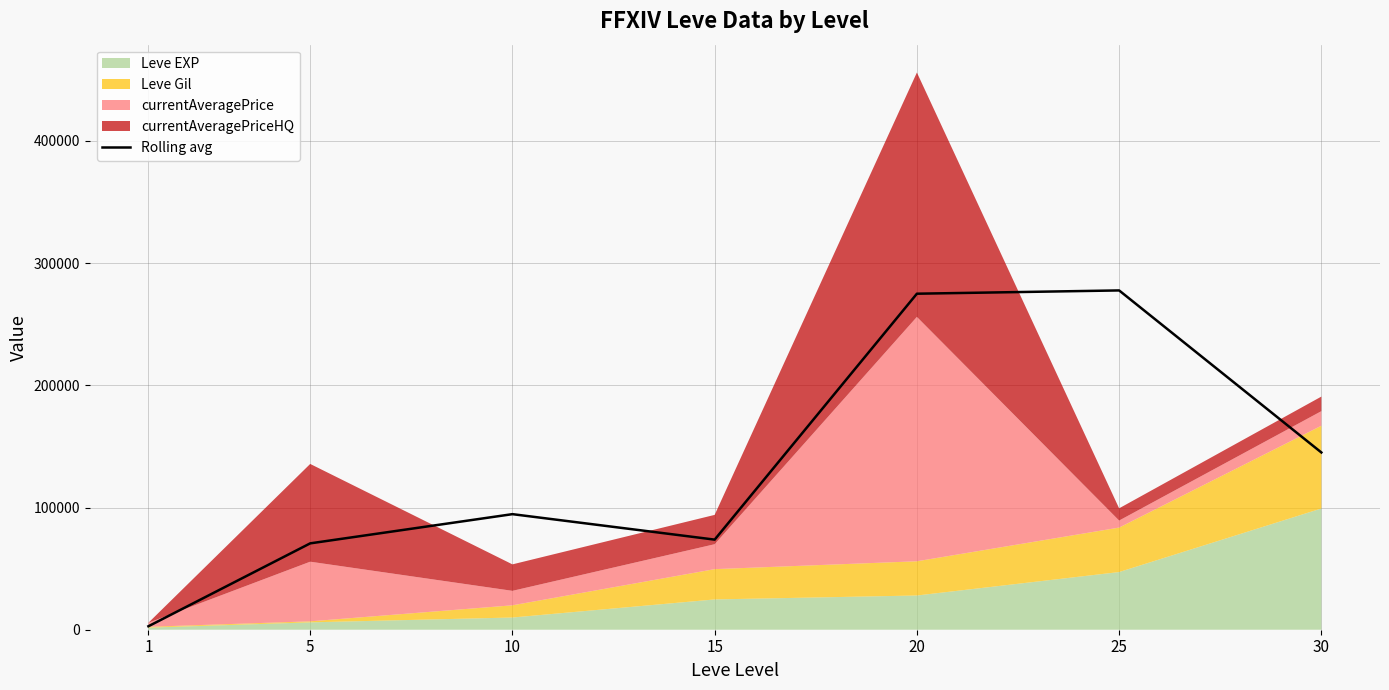

At which label does the data first exceed 94584?

10